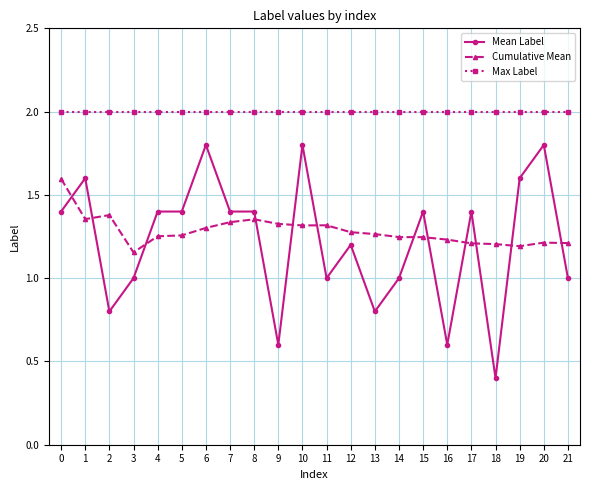

Count the number of categories in the chart.

22